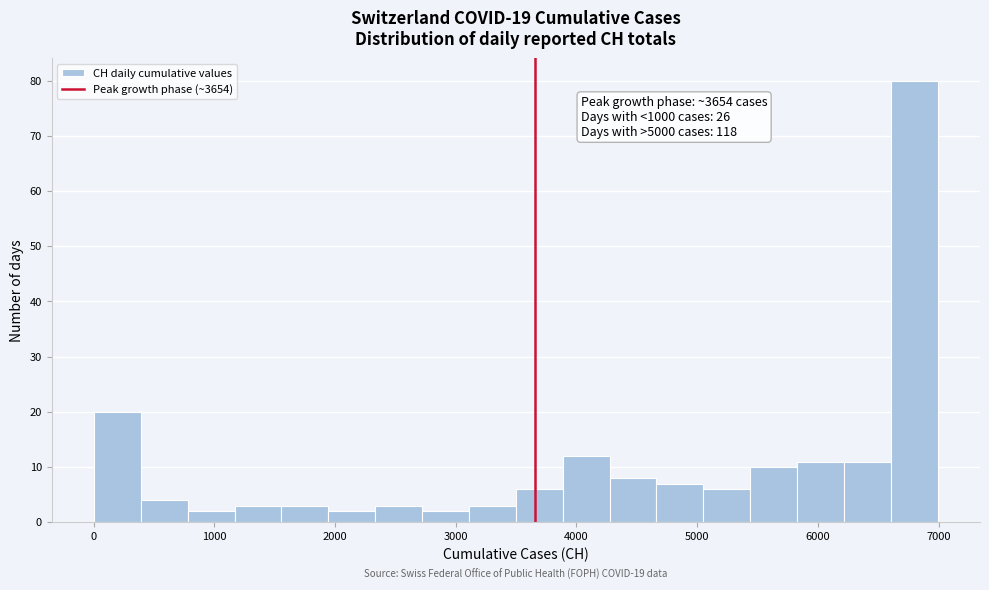

Around what value on the x-axis is the tallest bar? Give the approximate position of its centre, as read against the axis.

6800